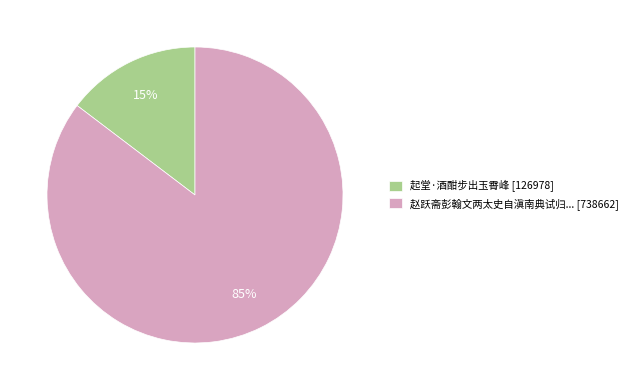

Combined, do 赵跃斋彭翰文两太史自滇南典试归... [738662] and 起堂·酒酣步出玉霄峰 [126978] account for over 50%?

Yes